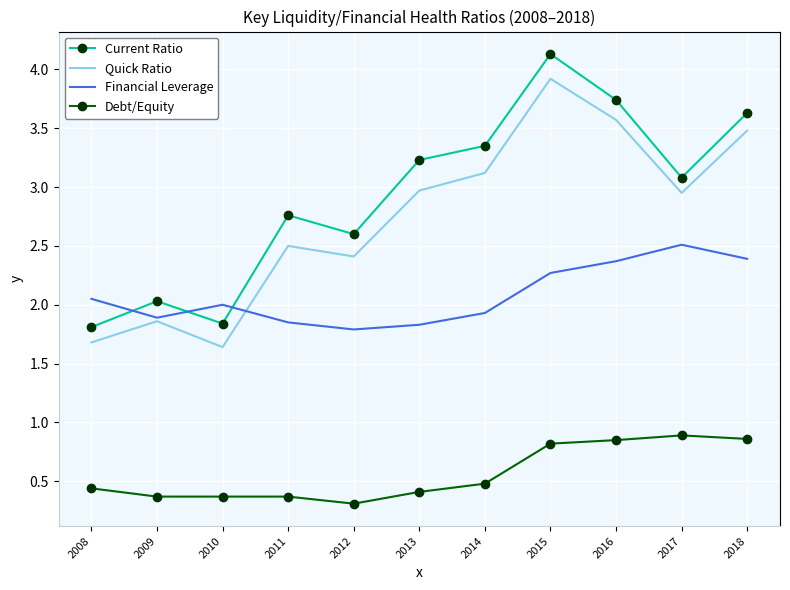

Rank the series at 2010 from lowest to highest value.

Debt/Equity, Quick Ratio, Current Ratio, Financial Leverage